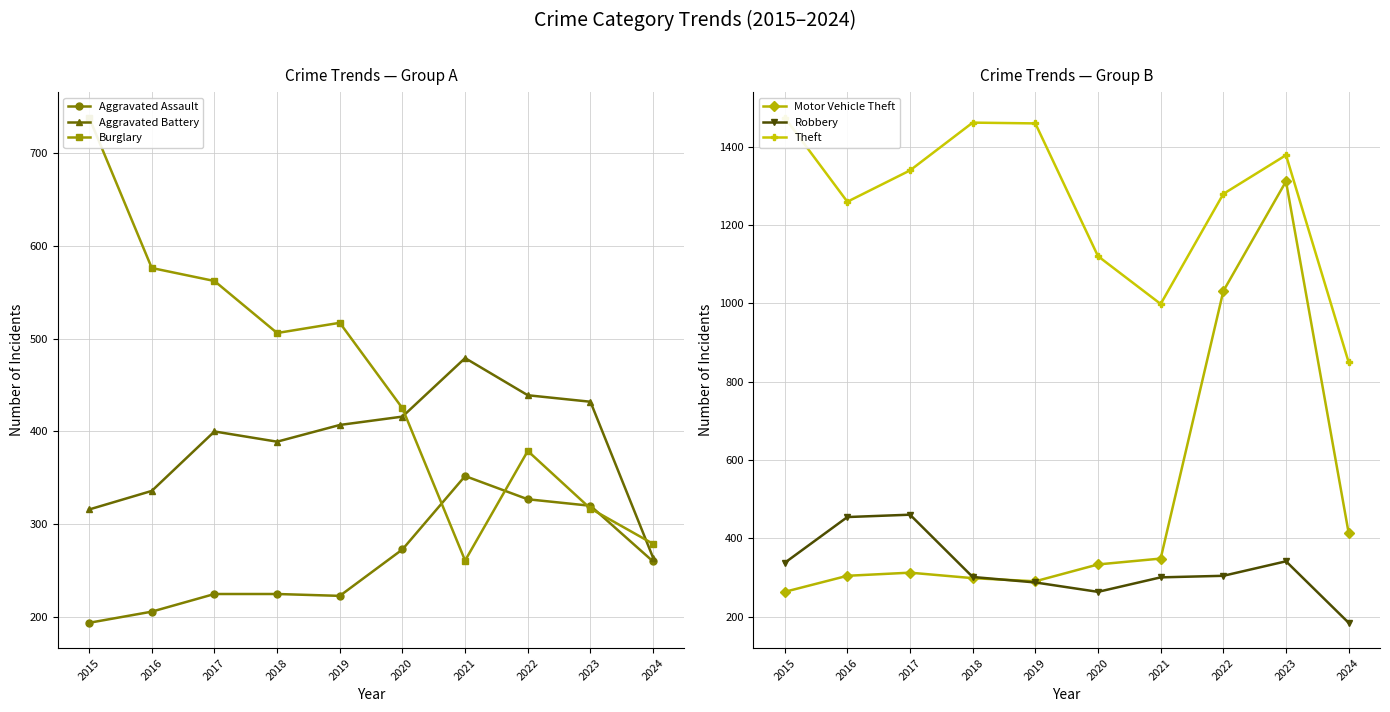

How many times do Motor Vehicle Theft and Aggravated Assault cross each other?

2